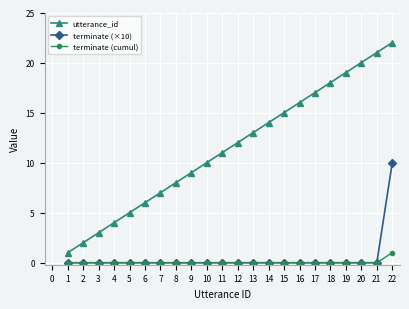

List the series in order of their peak value, highest first.

utterance_id, terminate (×10), terminate (cumul)